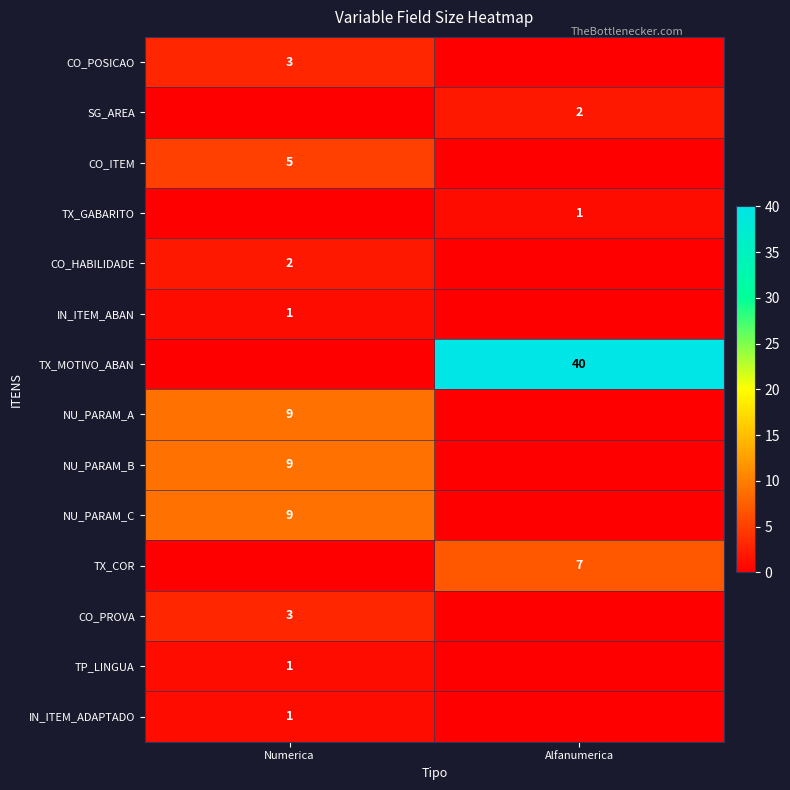

The value of CO_PROVA at Numerica is 3. True or false?

True